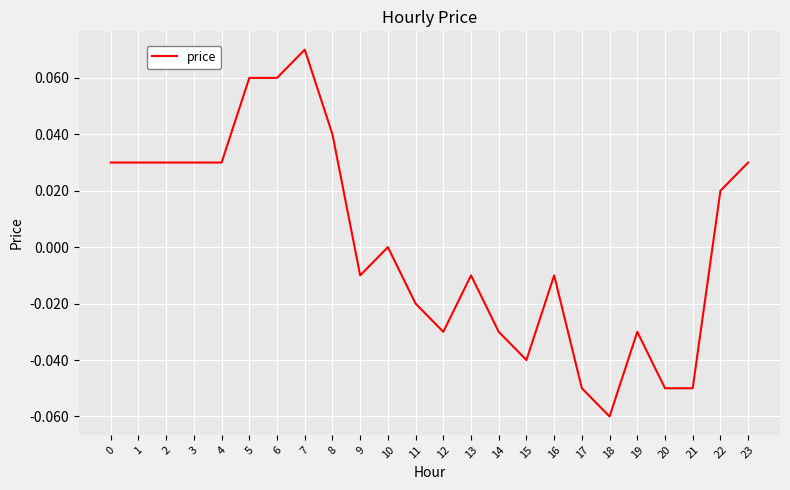

Is it true that the value at 21 is -0.0?

False